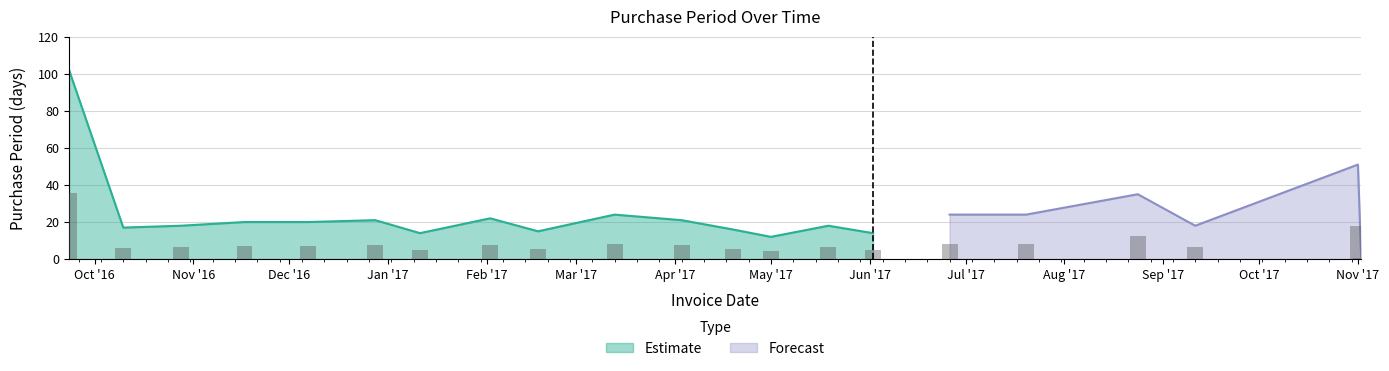

Which label corresponds to the largest value in the chart?

2016-09-23